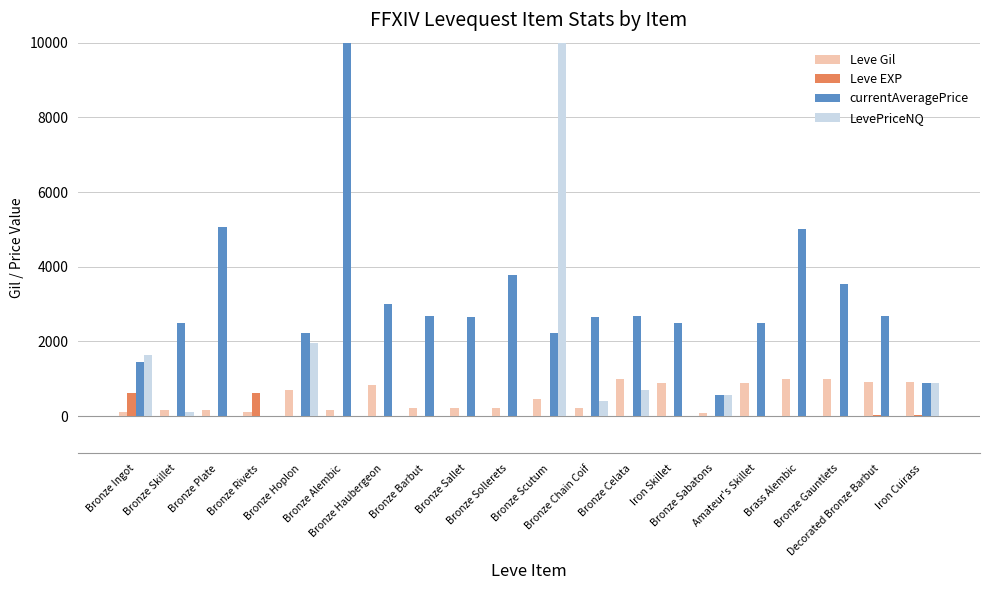

At which label is Leve Gil closest to 540?

Bronze Scutum